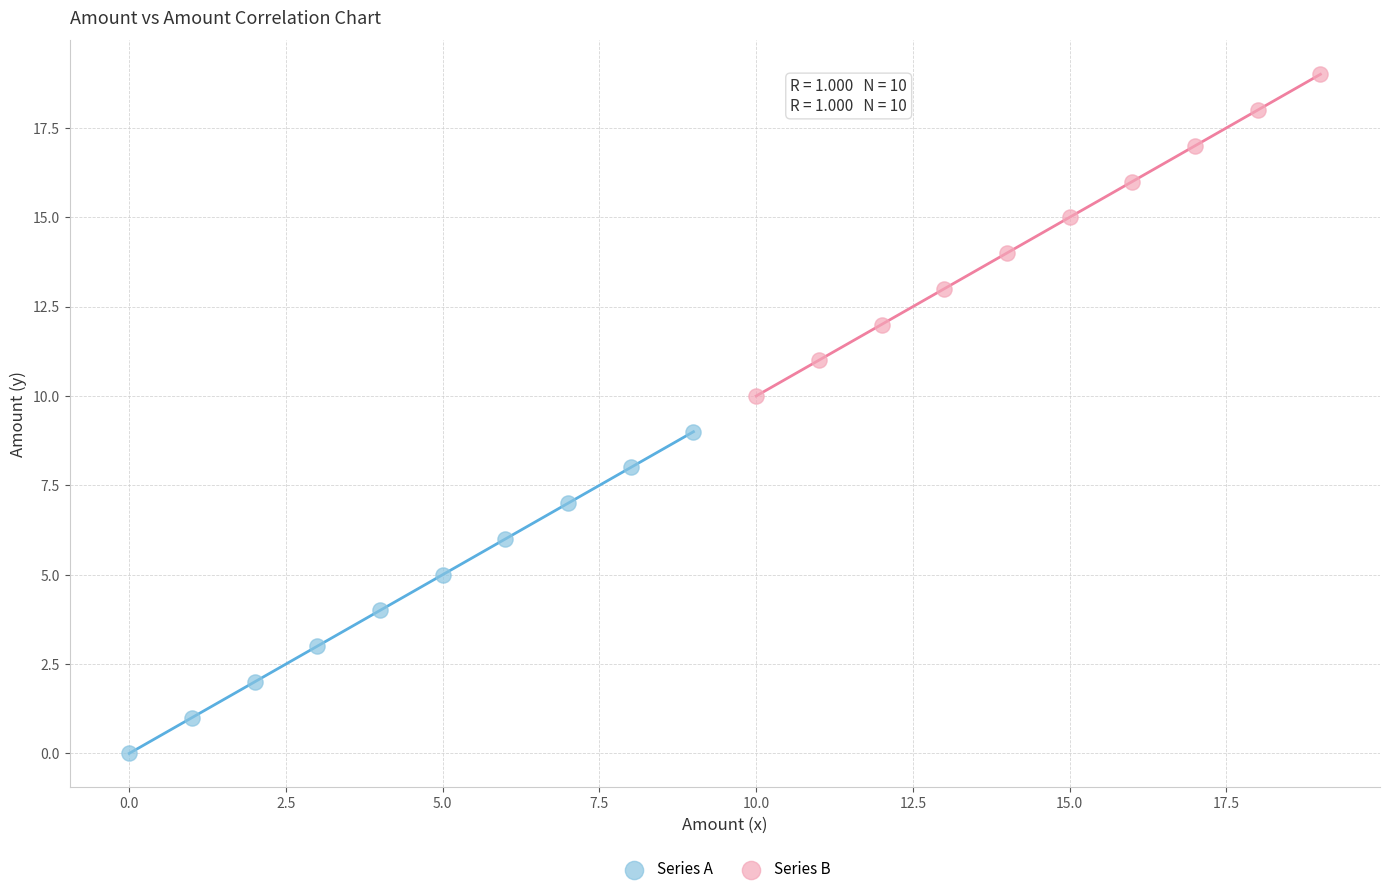

Which series reaches the maximum Y coordinate?

Series B